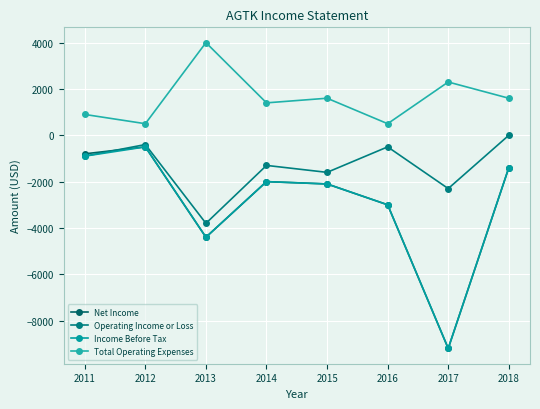

Is it true that Total Operating Expenses equals 1084 at 2015?

False